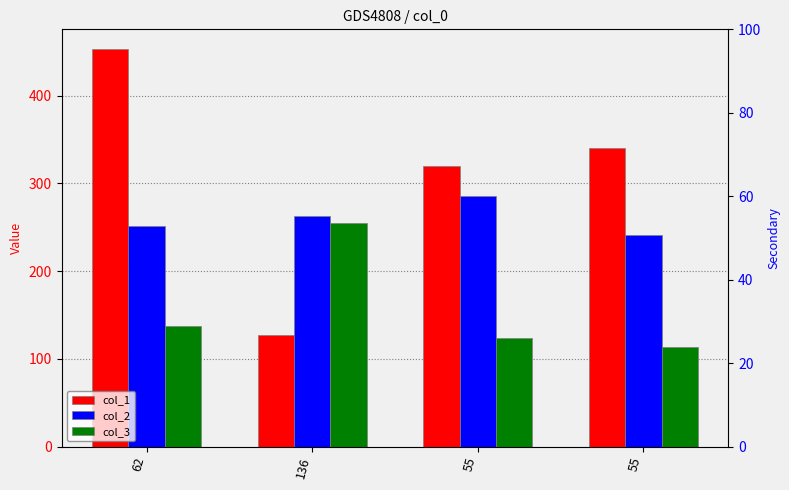

What are all the series names shown in the legend?

col_1, col_2, col_3